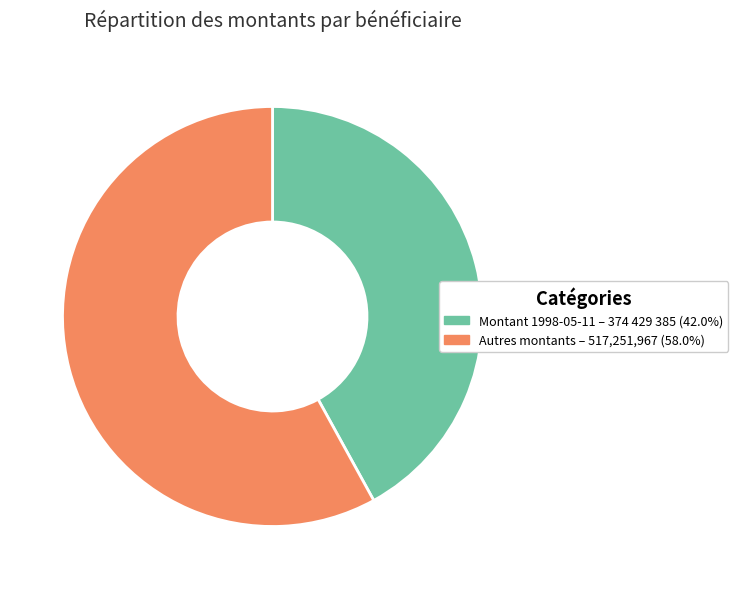

Count the number of slices in the pie.

2